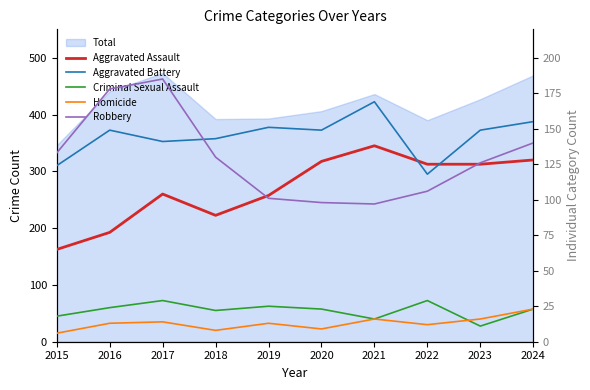

How many values in the Homicide series exceed 13?

4